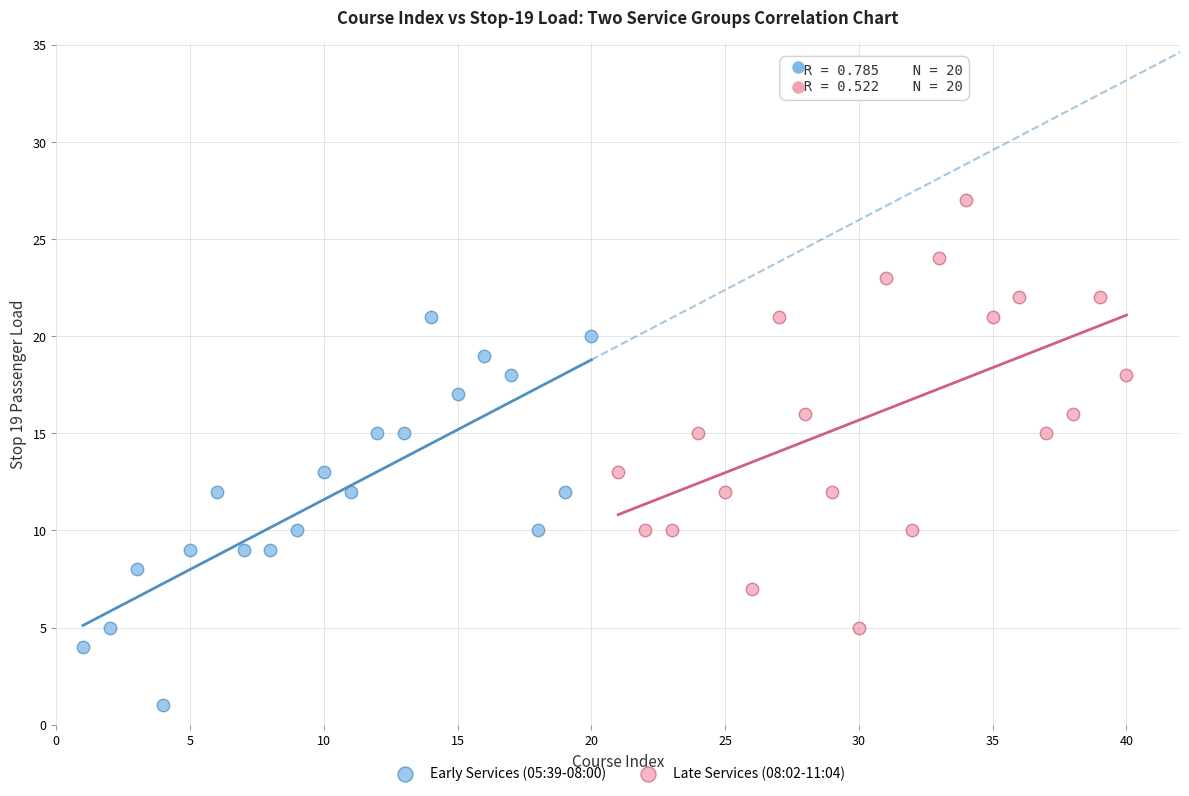

Which series reaches the minimum Y coordinate?

Early Services (05:39-08:00)